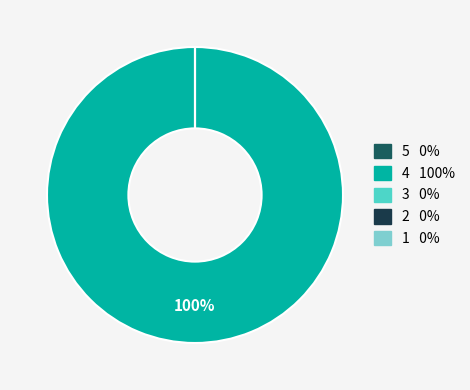

Which category has the smallest portion of the pie?

5